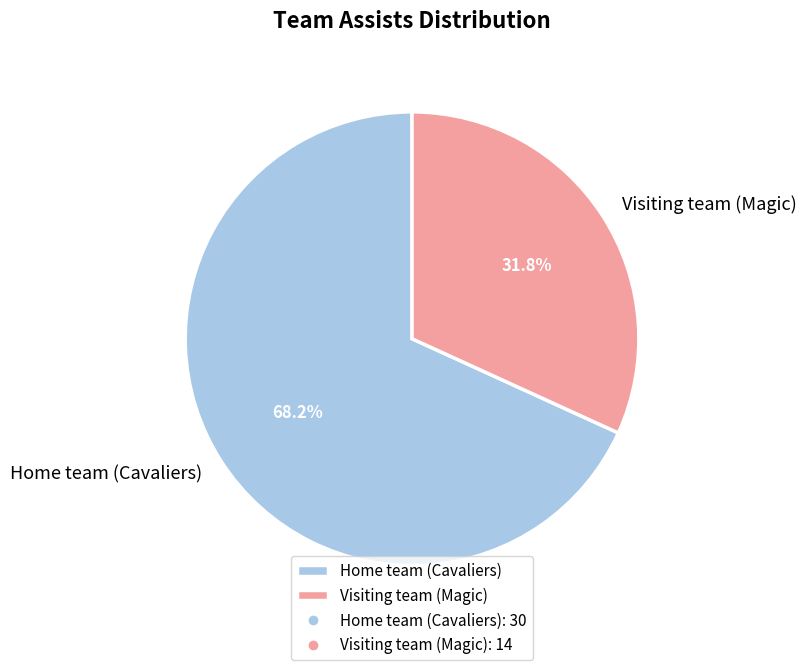

Combined, what portion of the pie is Visiting team (Magic) and Home team (Cavaliers)?

100.0%